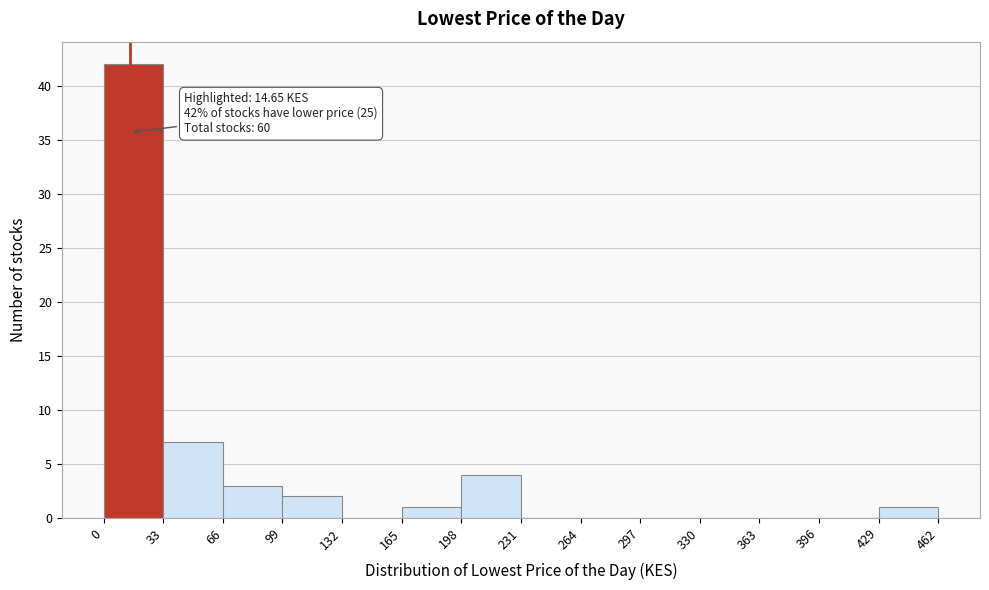

Which range on the x-axis has the tallest bar?

0 to 33